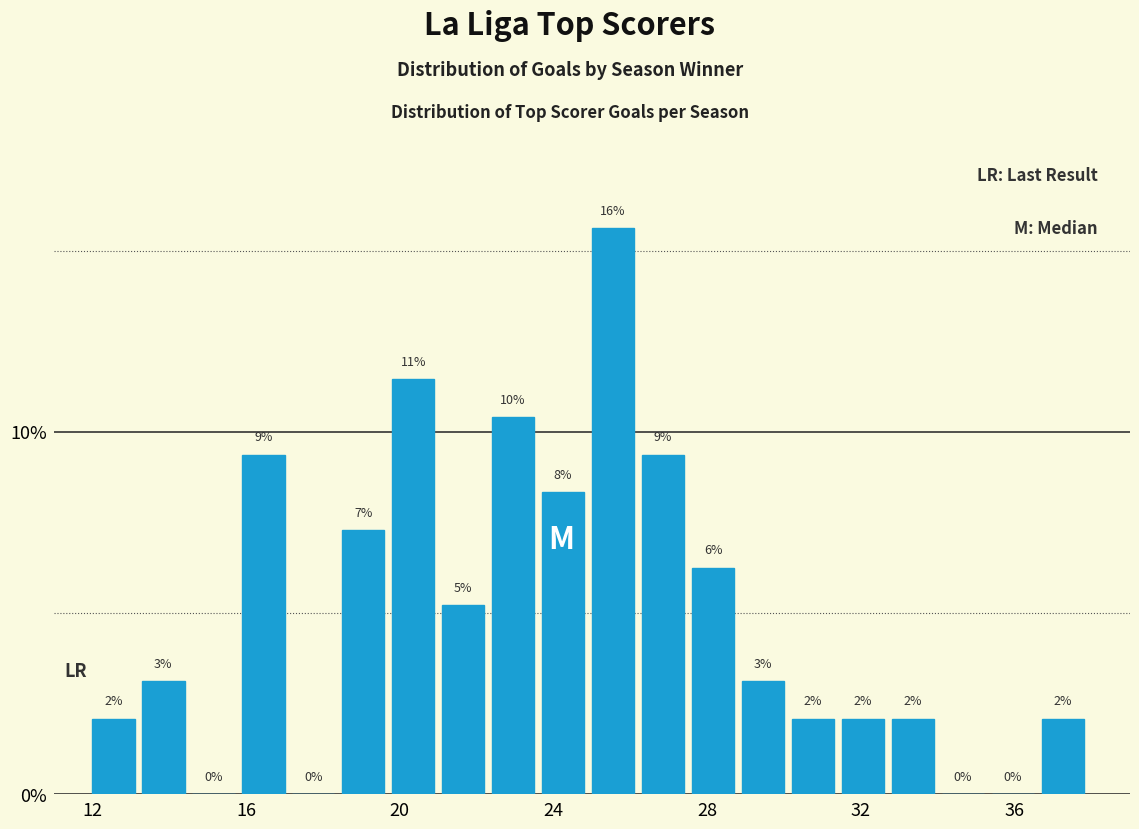

Around what value on the x-axis is the tallest bar? Give the approximate position of its centre, as read against the axis.

25.5